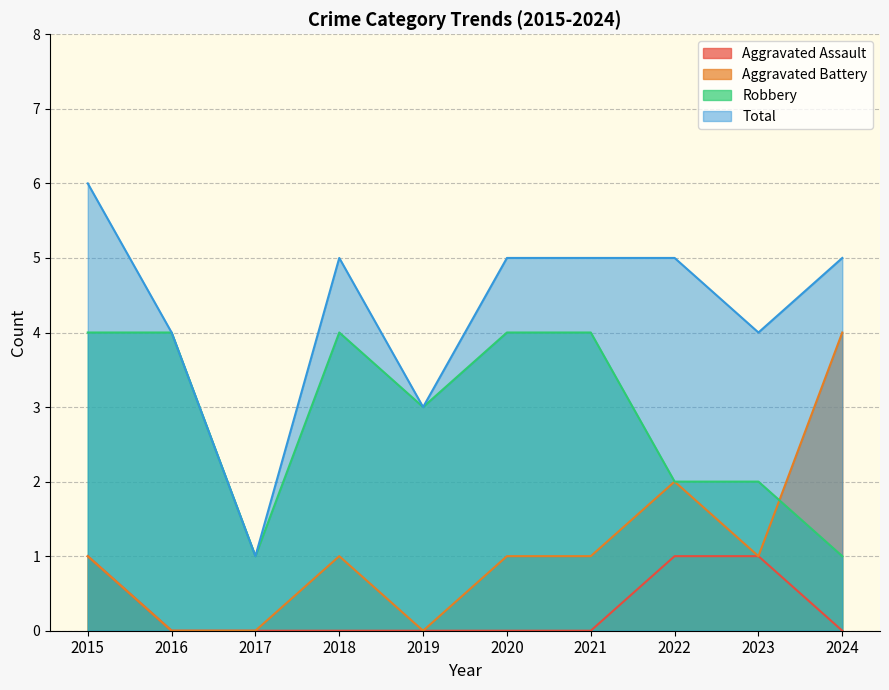

Is it true that Total equals 4 at 2023?

True